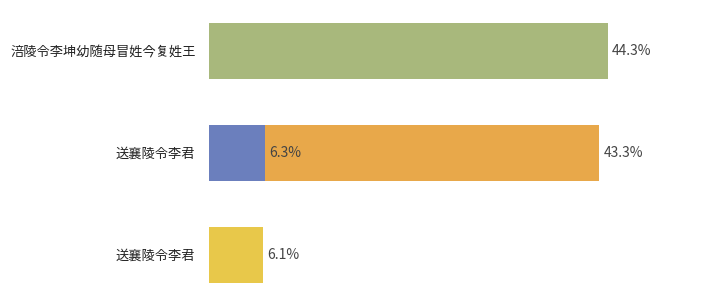

How many bars are there in total?

4